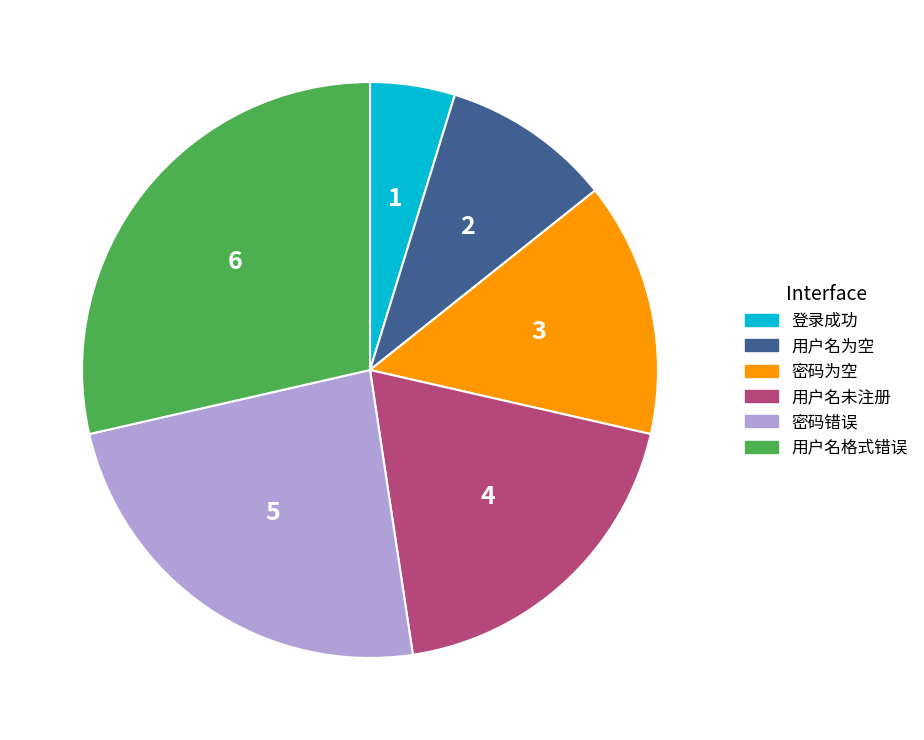

The 用户名格式错误 slice represents 29% of the pie. True or false?

True